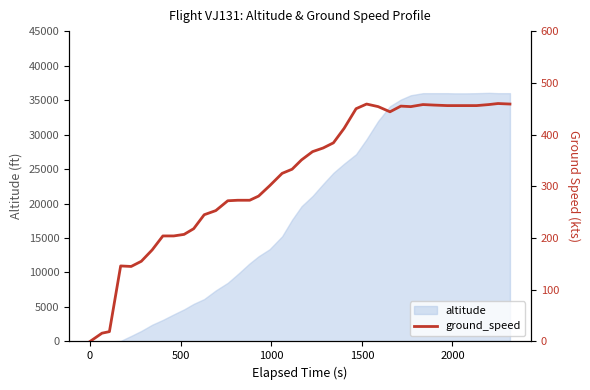

How many data points are less than 351?

20